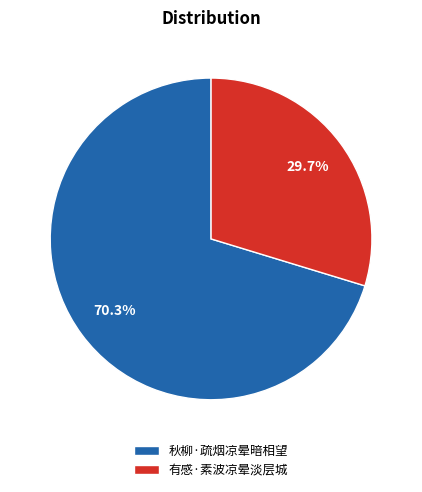

How many segments does this pie chart have?

2